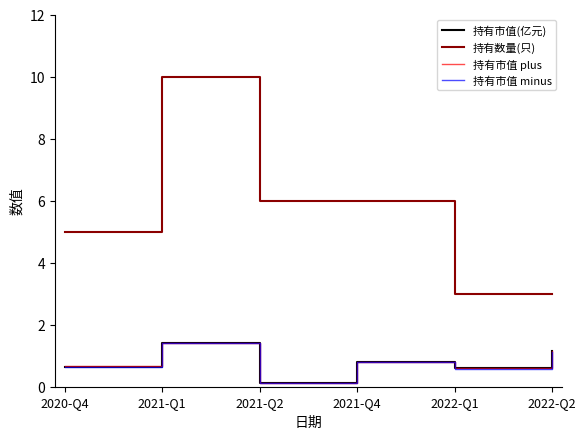

What is the label of the 3rd point from the right?

2021-Q4